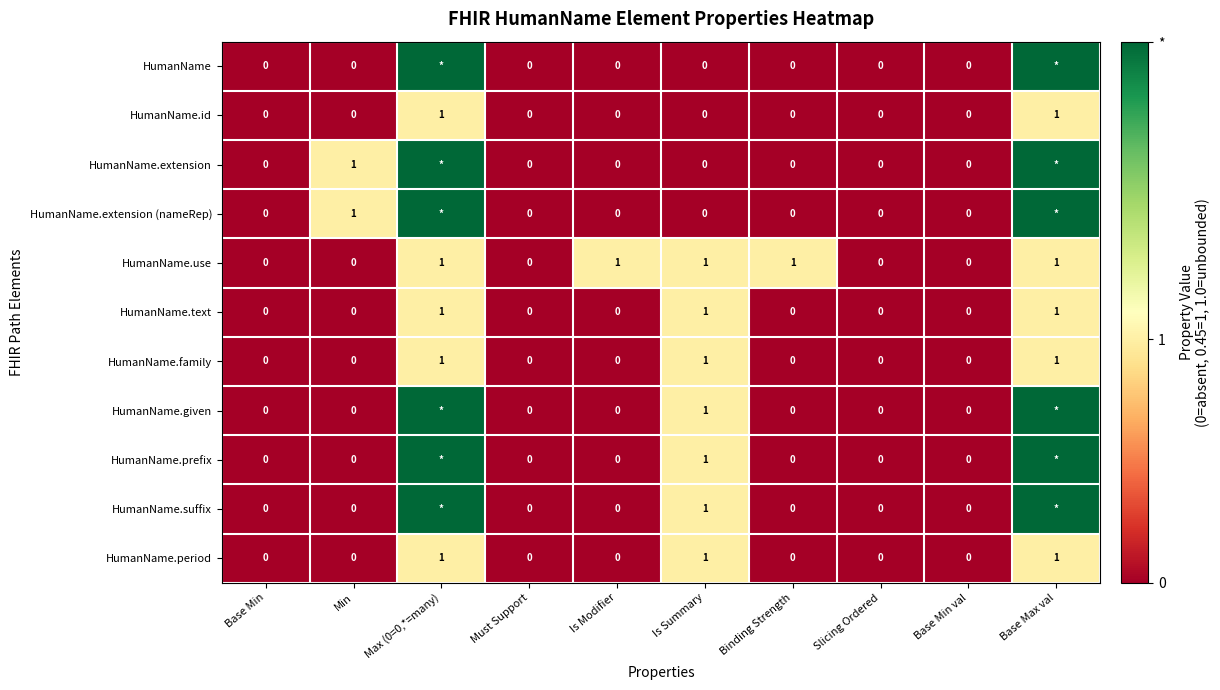

What is the sum of all HumanName.text values?

3